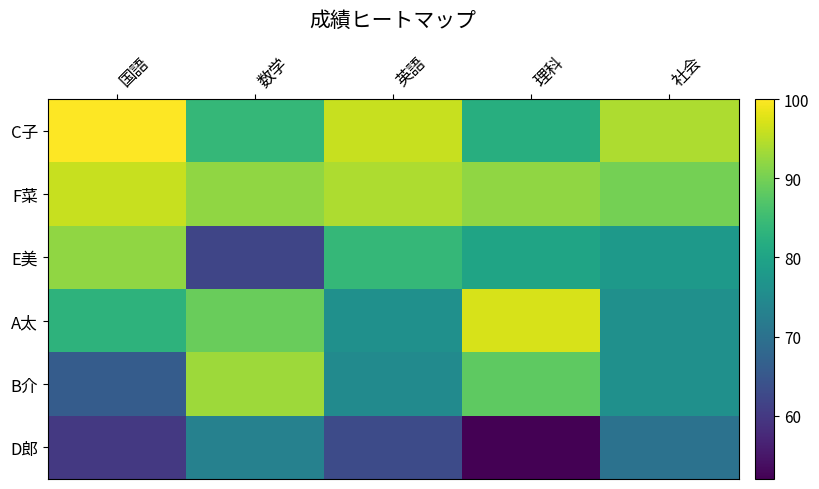

Reading left to right, extract all data points from this chart.

C子: 国語=100	数学=84	英語=96	理科=82	社会=94
F菜: 国語=96	数学=92	英語=94	理科=92	社会=90
E美: 国語=92	数学=62	英語=84	理科=80	社会=78
A太: 国語=83	数学=89	英語=76	理科=97	社会=76
B介: 国語=66	数学=93	英語=75	理科=88	社会=76
D郎: 国語=60	数学=73	英語=63	理科=52	社会=70